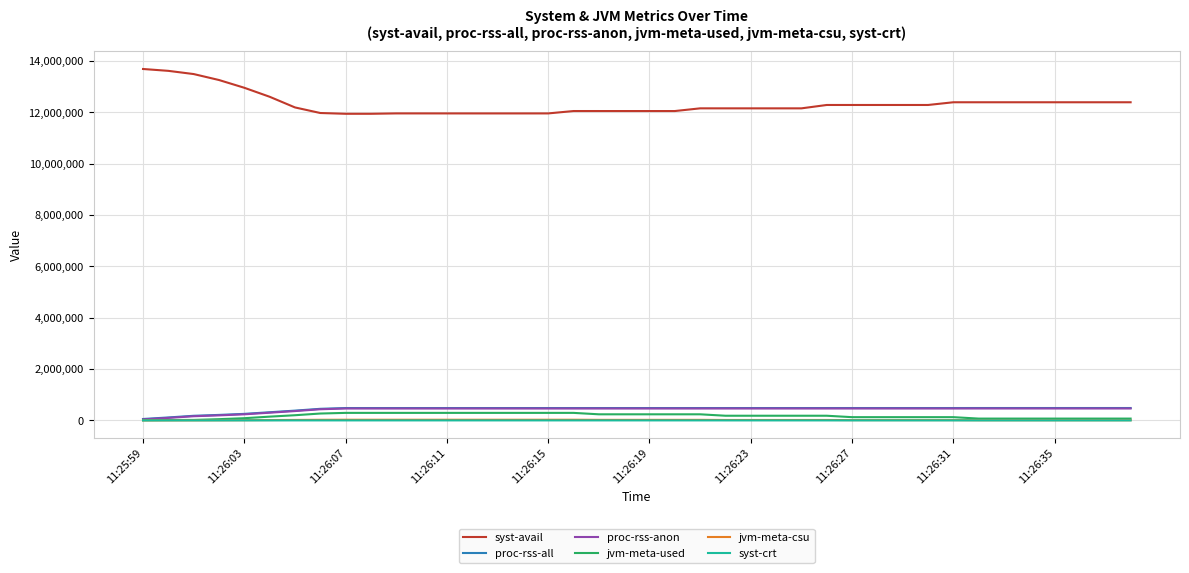

True or false: jvm-meta-used and syst-avail intersect in this chart.

False